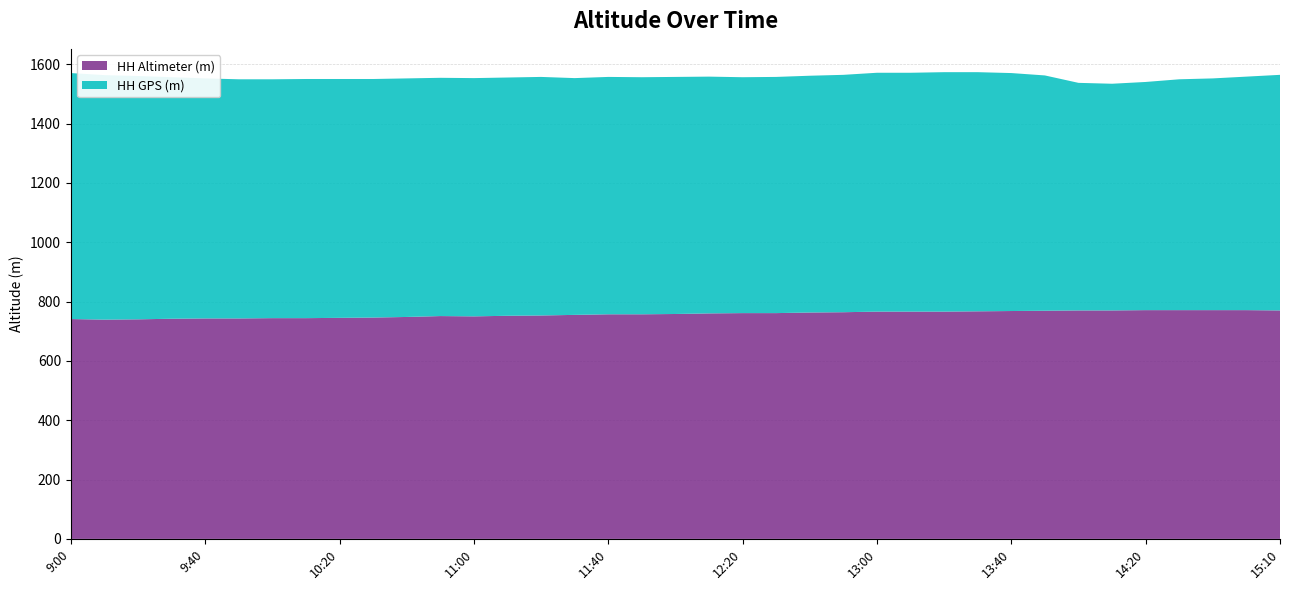

Reading left to right, what are all the values shown in this chart?

HH Altimeter (m): 9:00=741	9:10=739	9:20=740	9:30=742	9:40=743	9:50=743	10:00=744	10:10=744	10:20=745	10:30=746	10:40=748	10:50=751	11:00=750	11:10=752	11:20=753	11:30=755	11:40=757	11:50=757	12:00=758	12:10=760	12:20=761	12:30=761	12:40=763	12:50=764	13:00=766	13:10=766	13:20=766	13:30=767	13:40=768	13:50=769	14:00=770	14:10=770	14:20=771	14:30=771	14:40=771	15:00=771	15:10=770
HH GPS (m): 9:00=829	9:10=824	9:20=820	9:30=814	9:40=809	9:50=806	10:00=805	10:10=806	10:20=805	10:30=804	10:40=804	10:50=803	11:00=803	11:10=803	11:20=804	11:30=798	11:40=800	11:50=799	12:00=799	12:10=798	12:20=795	12:30=796	12:40=798	12:50=800	13:00=805	13:10=805	13:20=807	13:30=806	13:40=802	13:50=793	14:00=767	14:10=764	14:20=769	14:30=778	14:40=781	15:00=787	15:10=794